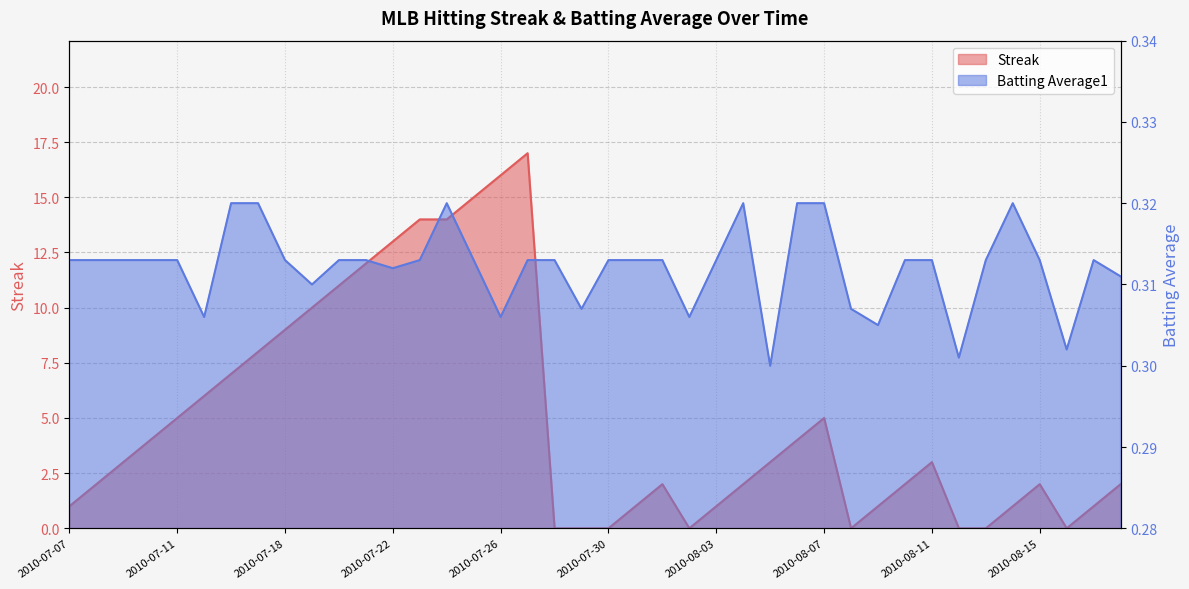

Between which two adjacent categories do Batting Average1 and Streak first intersect?

2010-07-27 and 2010-07-28